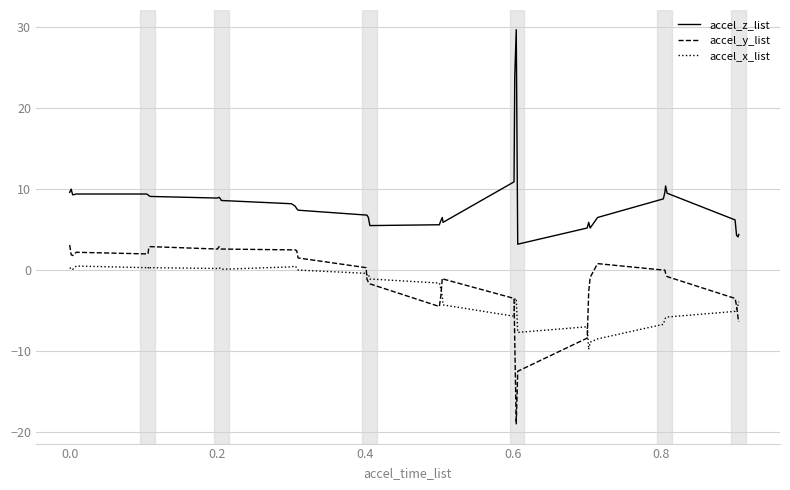

Which series has the largest total across all categories?

accel_z_list